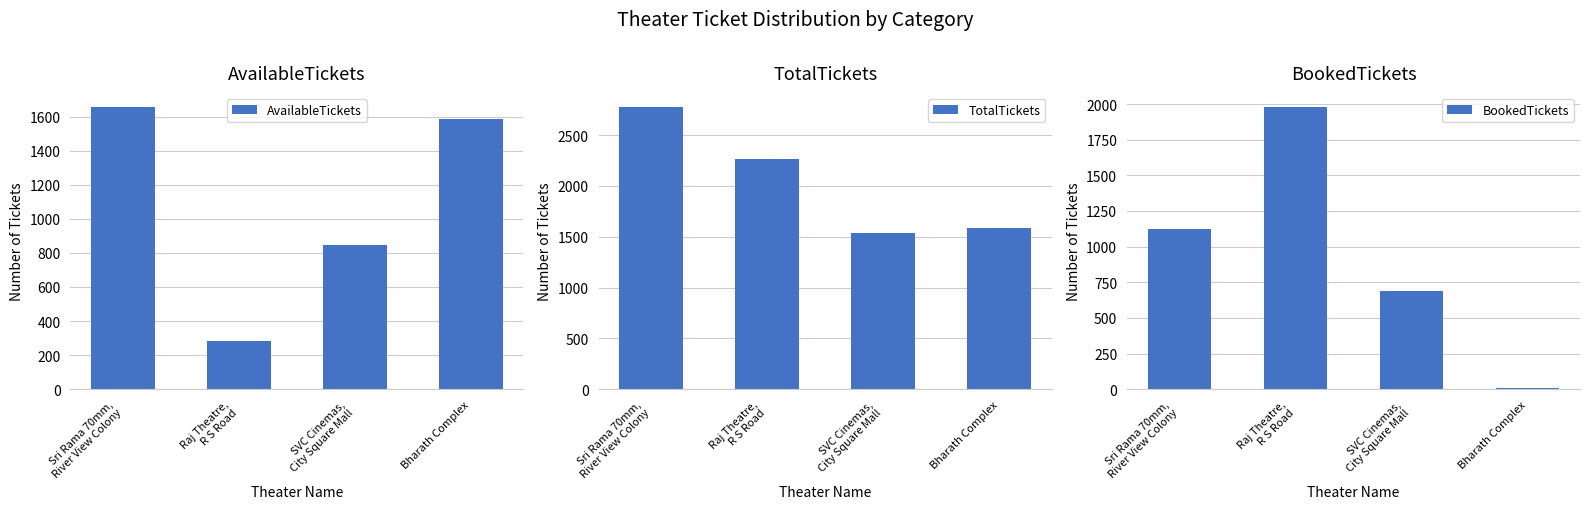

List the labels in order of TotalTickets value, largest first.

Sri Rama 70mm,
River View Colony, Raj Theatre,
R S Road, Bharath Complex, SVC Cinemas,
City Square Mall